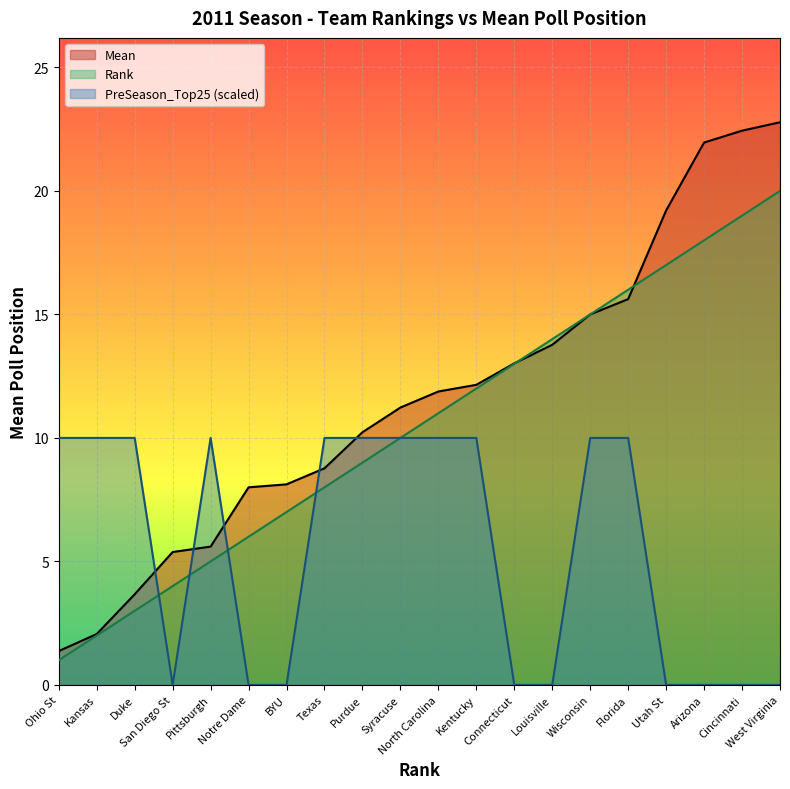

What is the total value across all series at Kansas?

14.1